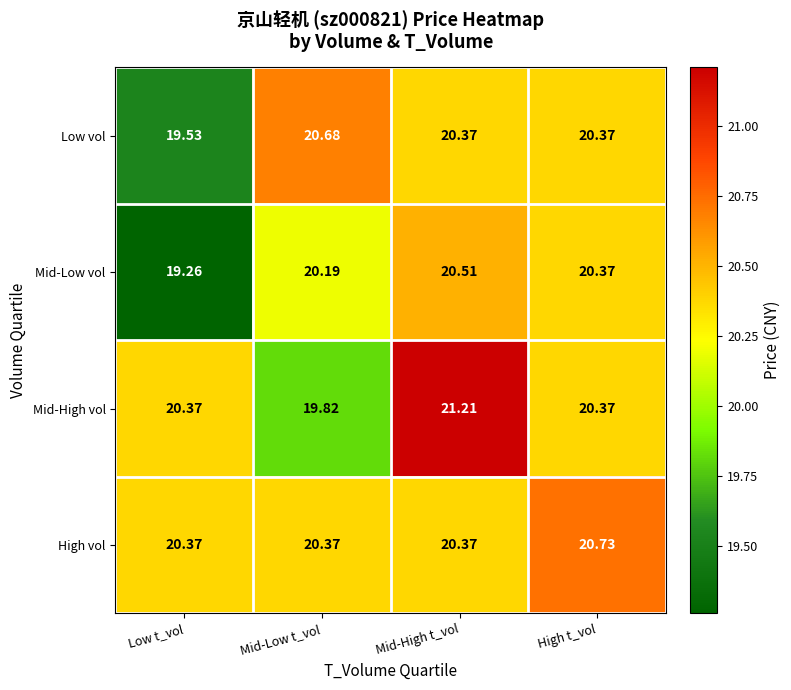

At which category does the chart reach its peak across all series?

Mid-High t_vol